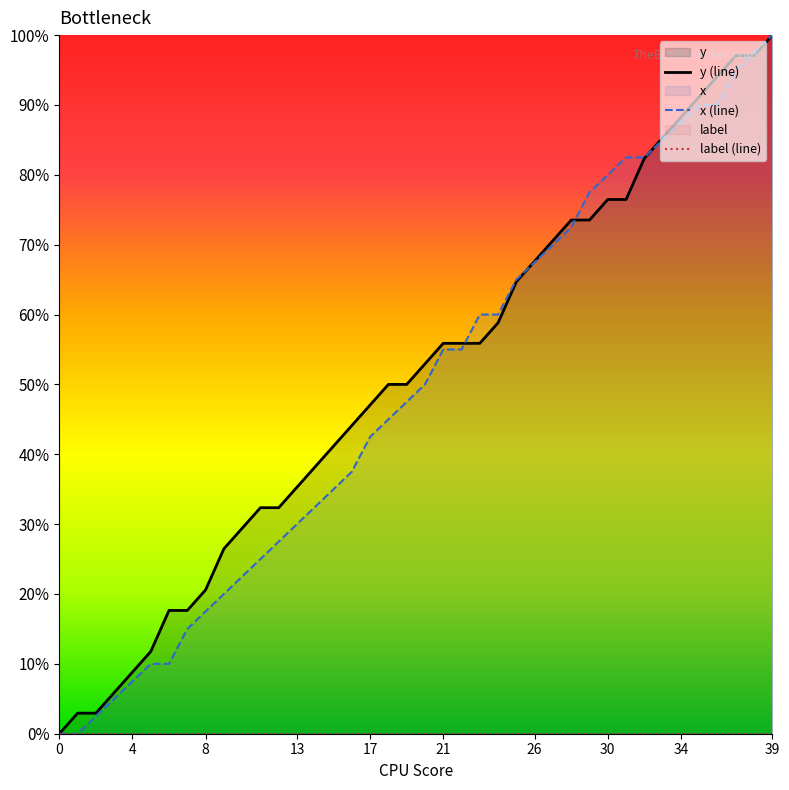

Is the value of x at 16 greater than the value of y at 11?

Yes